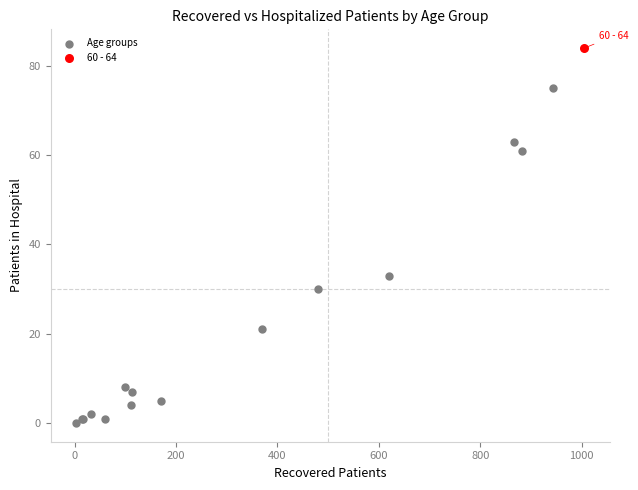

What are all the series names shown in the legend?

Age groups, 60 - 64